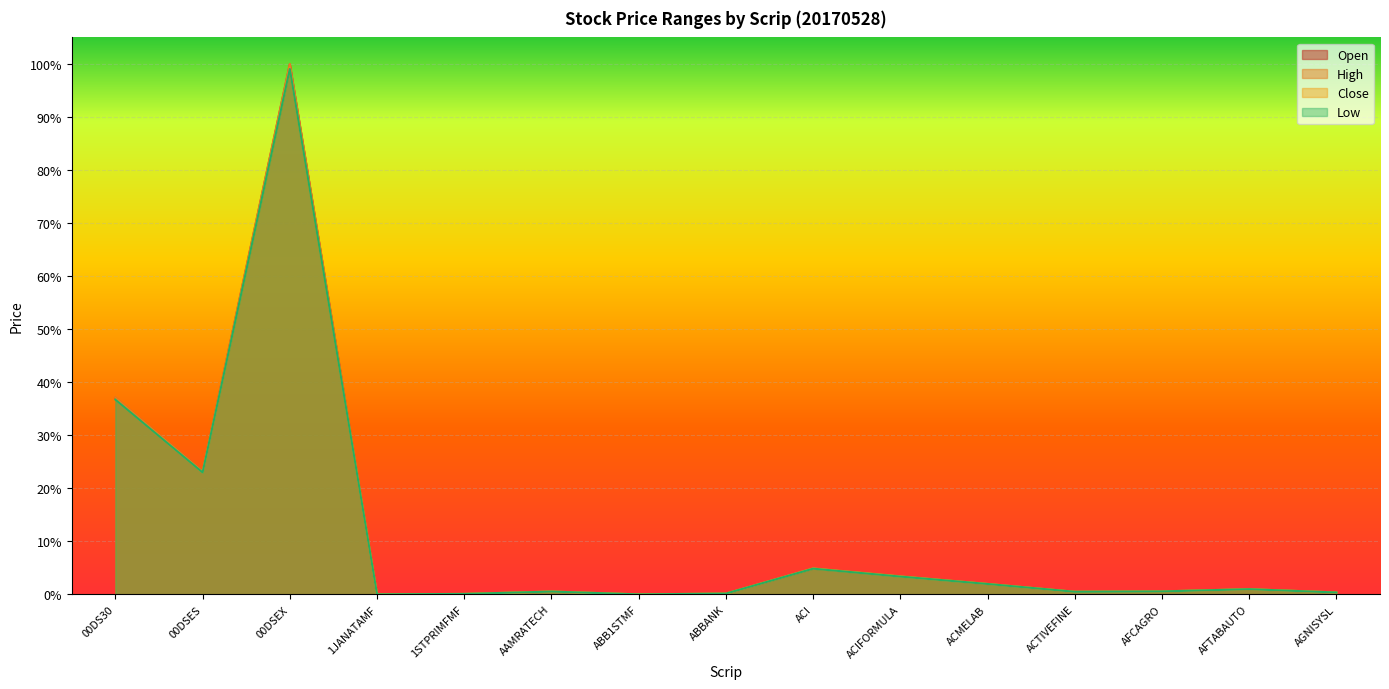

True or false: High has more than 1 interior local peaks.

True